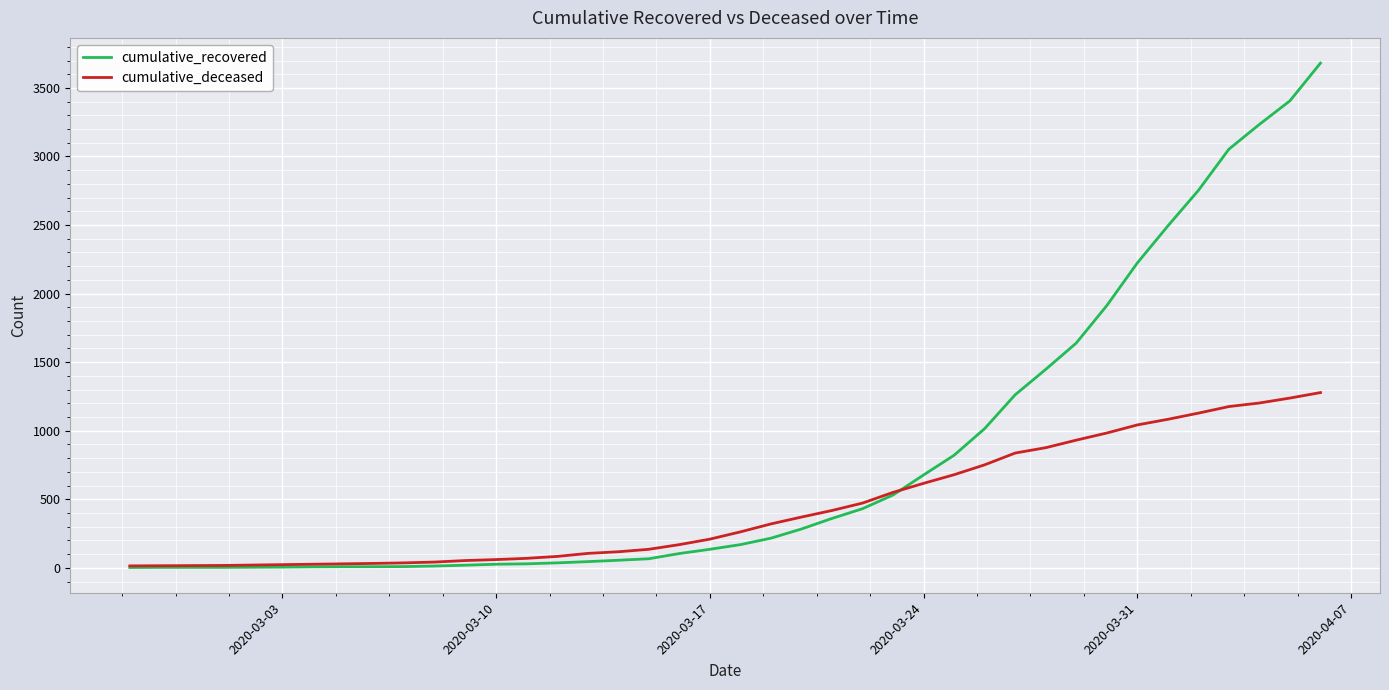

Which series has the largest total across all categories?

cumulative_recovered